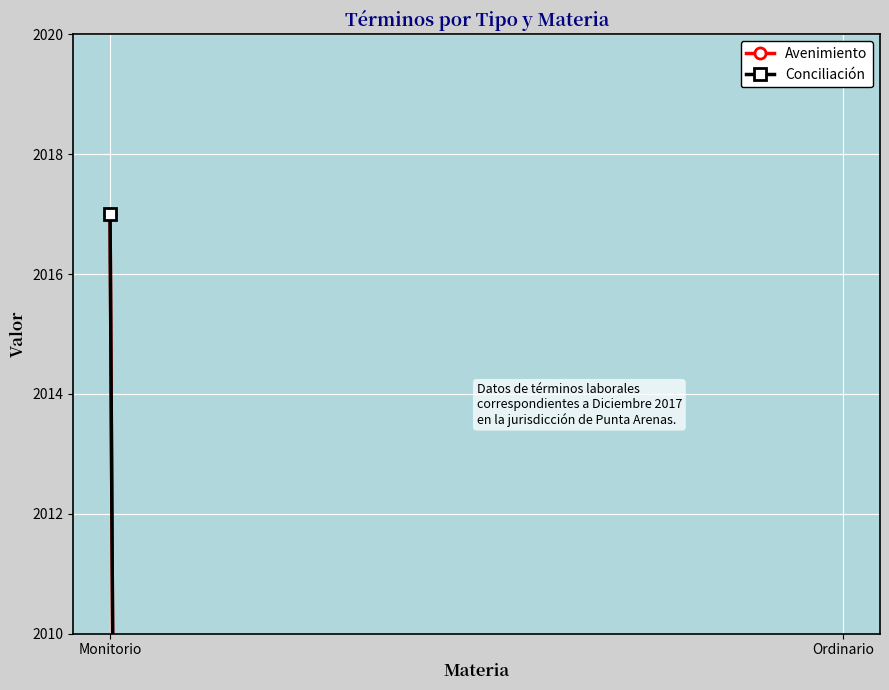

What is the approximate value of Avenimiento at Monitorio?

2017